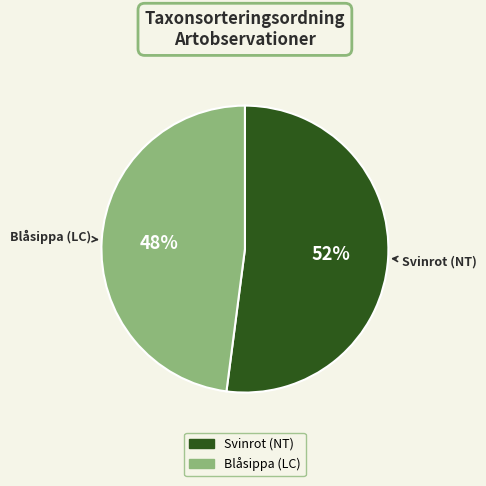

How many segments does this pie chart have?

2